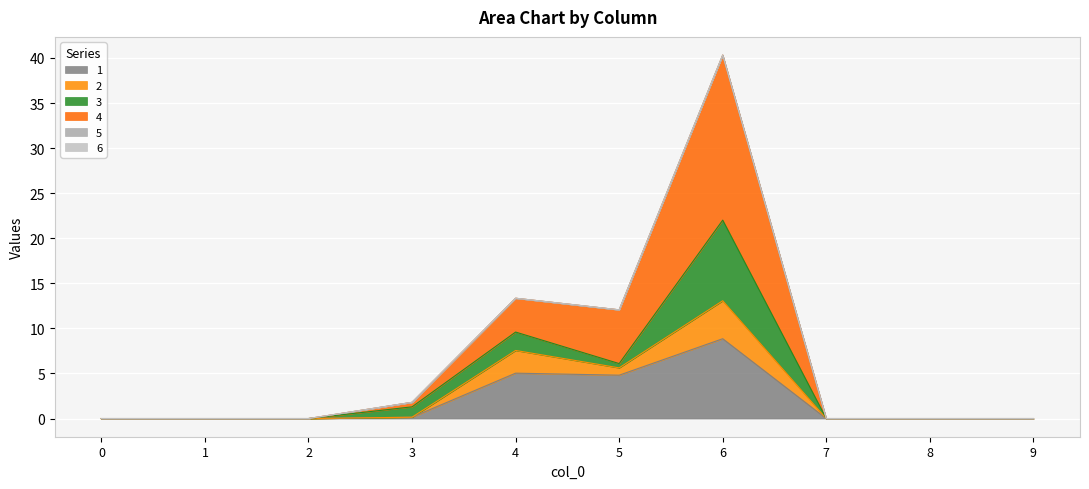

Which series has the widest spread of values?

4